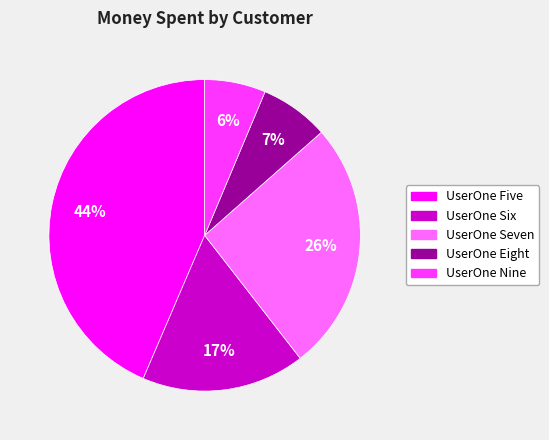

Is UserOne Six the majority of the pie?

No